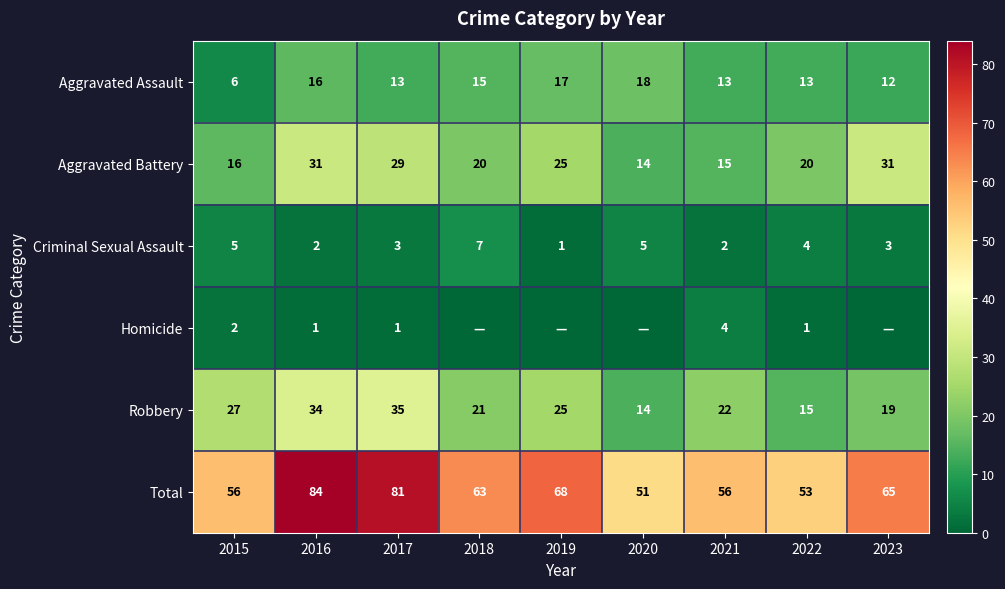

Is the value of Homicide at 2016 greater than the value of Criminal Sexual Assault at 2015?

No